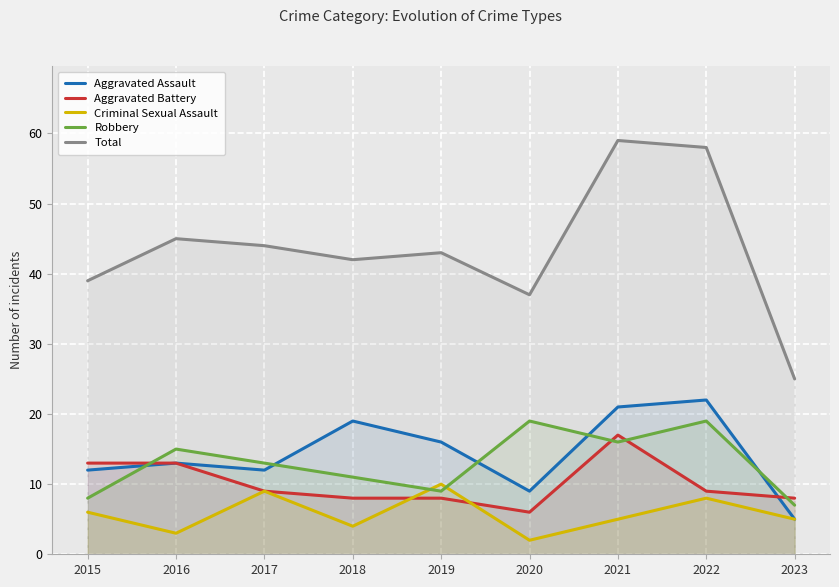

Where is the first local minimum for Aggravated Battery?

2020